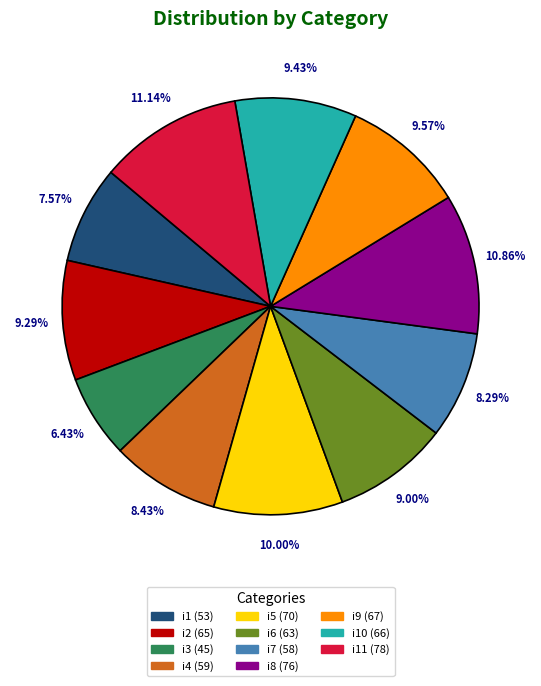

Is there a majority slice in this chart?

No